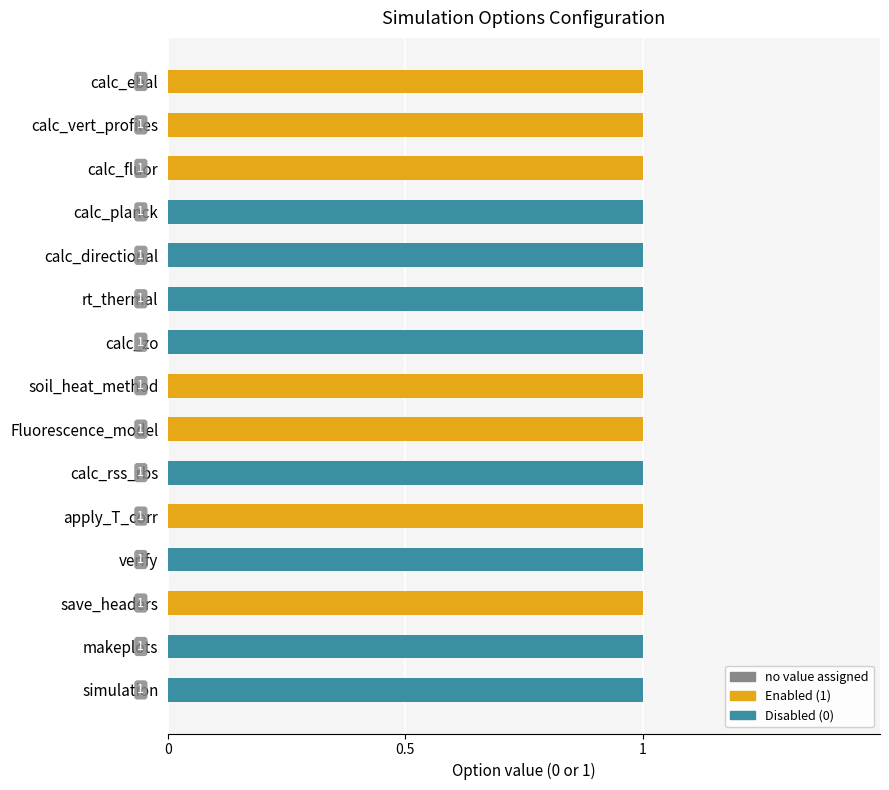

The value of Enabled (1) at Fluorescence_model is 1. True or false?

True